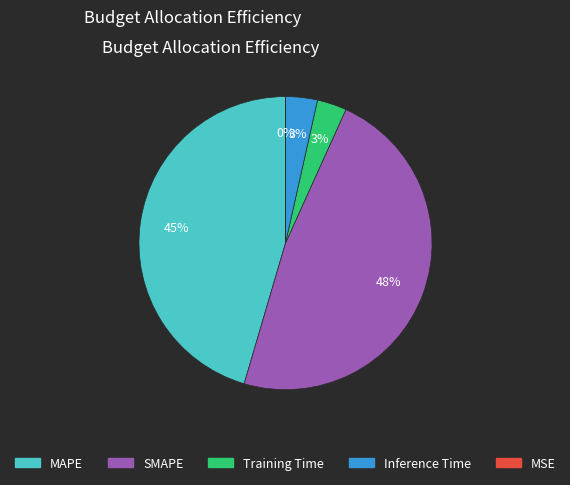

To the nearest percent, what is the average slice percentage?

20%